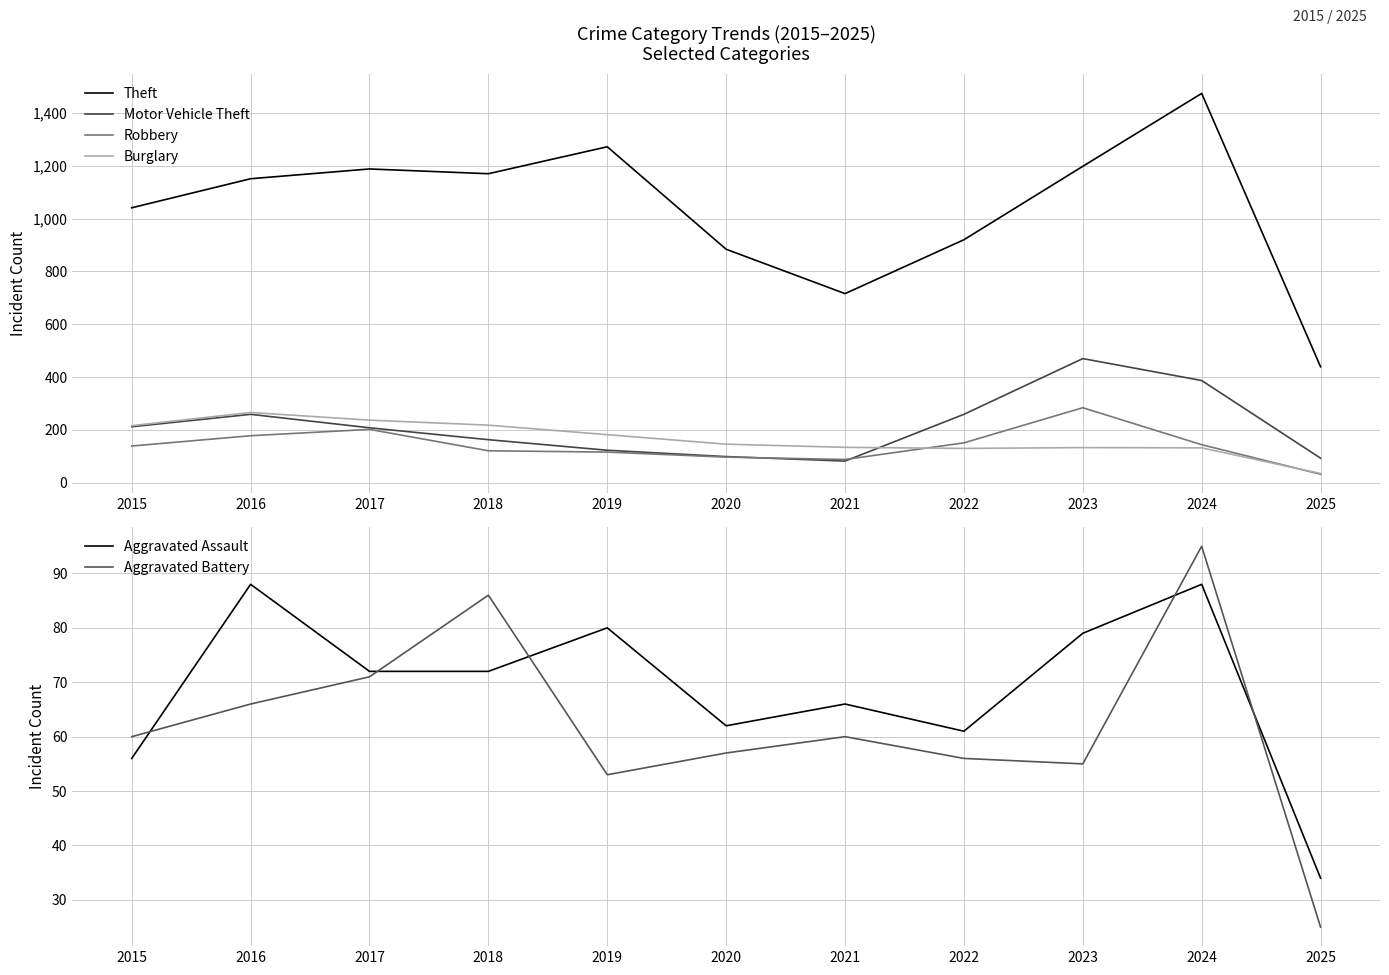

Where is Aggravated Assault nearest to the value 61?

2022